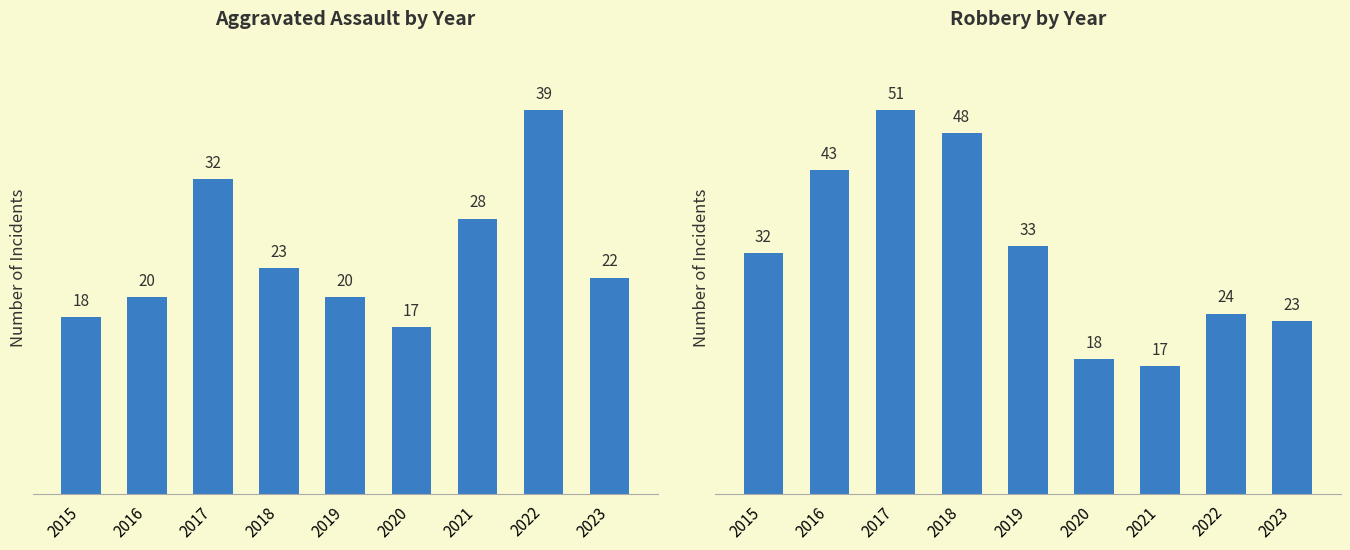

Which category has the highest value in the Robbery by Year series?

2017